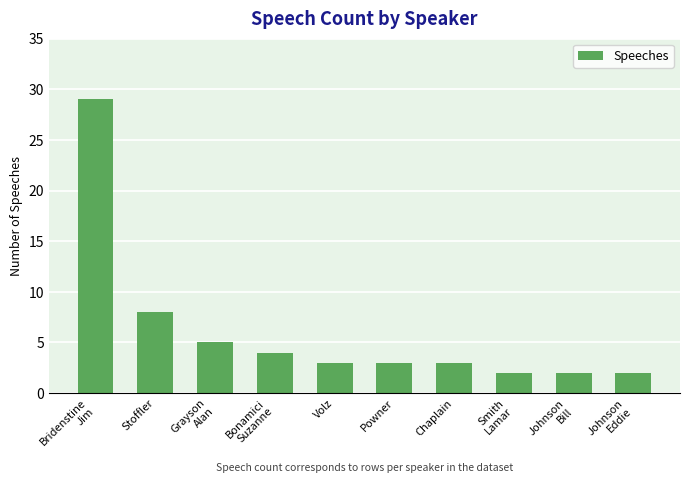

Is it true that the value at Volz is 1?

False